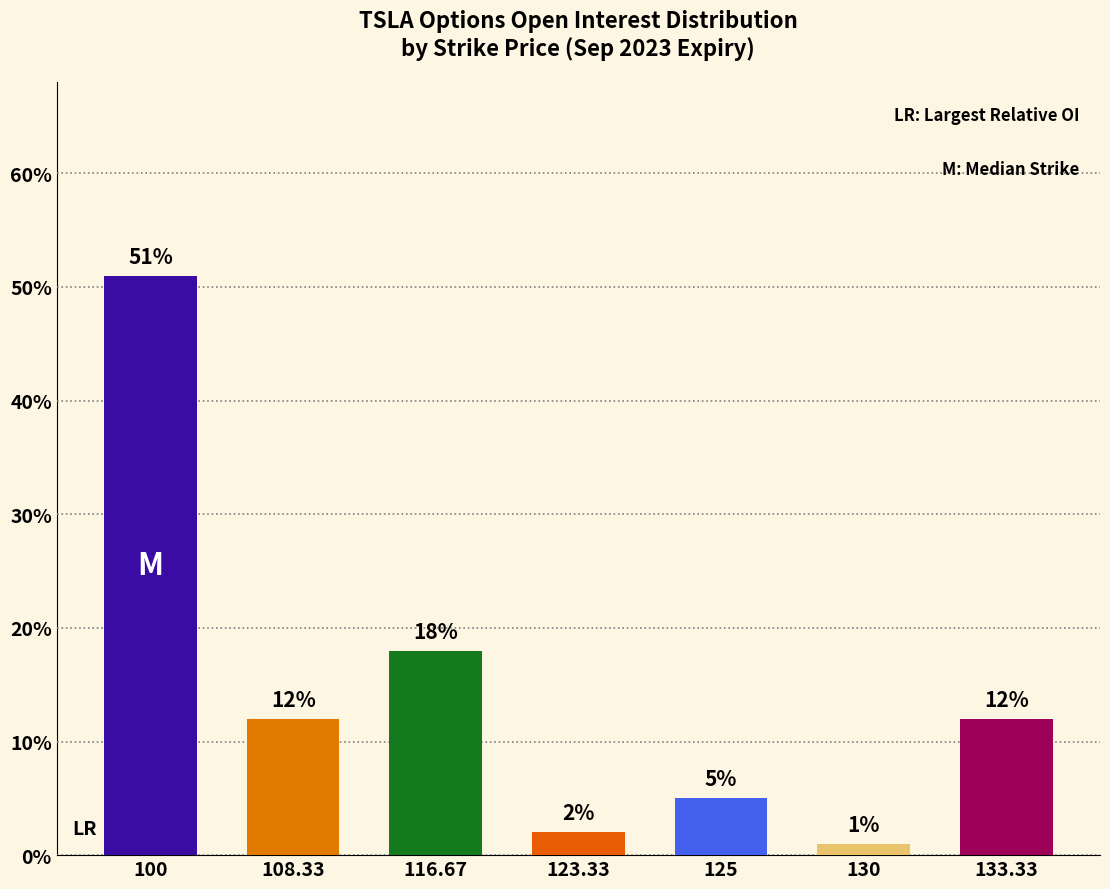

Is it true that the value at 108.33 is 12?

True